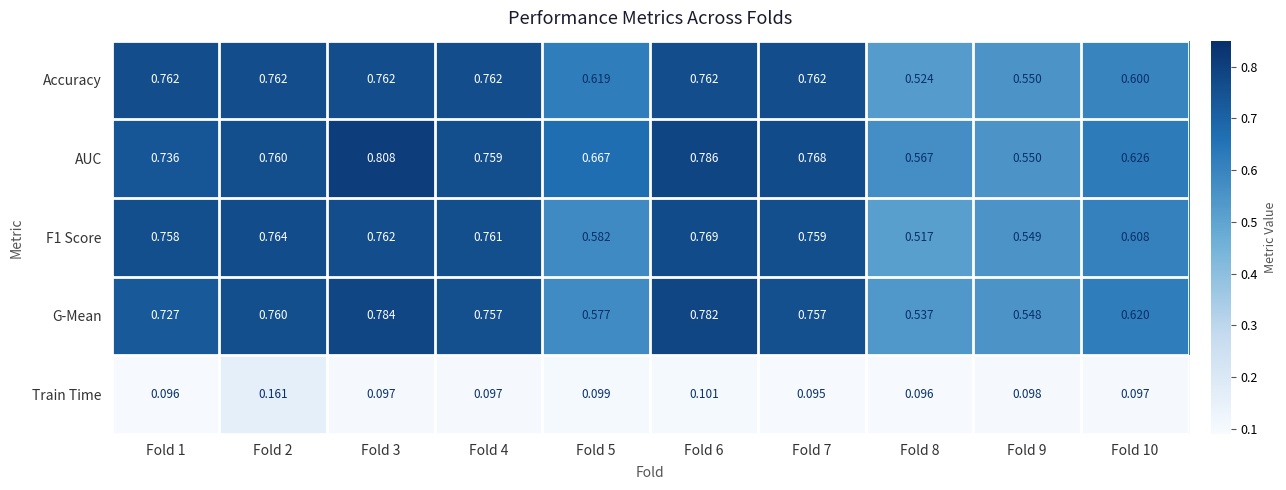

Which series has the largest total across all categories?

AUC